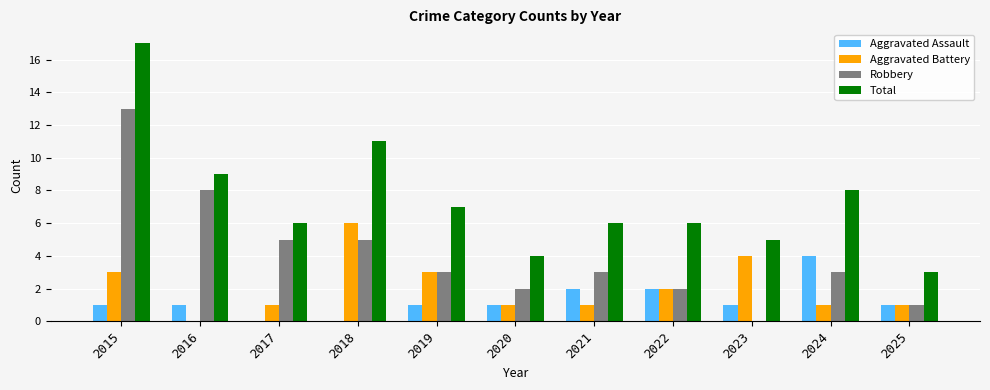

At which category is the sum across all series the highest?

2015